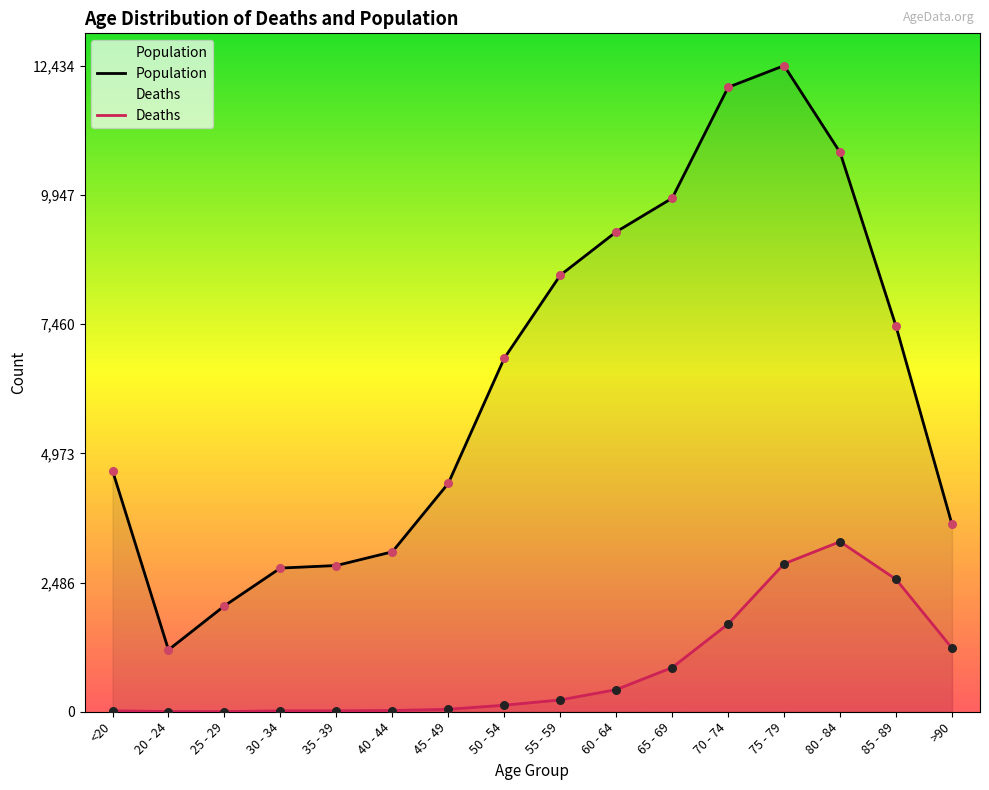

What are all the series names shown in the legend?

Population, Deaths